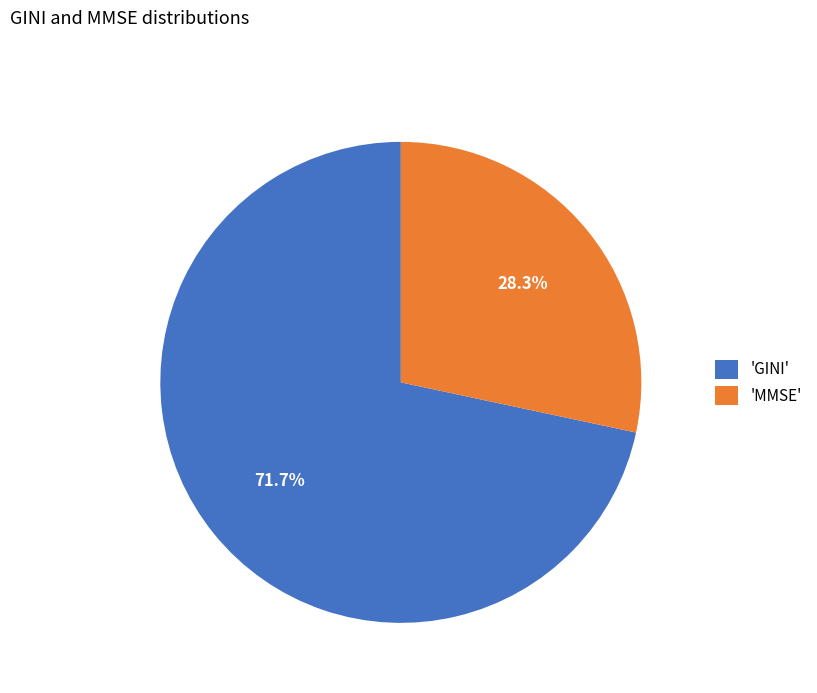

Rank the categories by value from lowest to highest.

'MMSE', 'GINI'